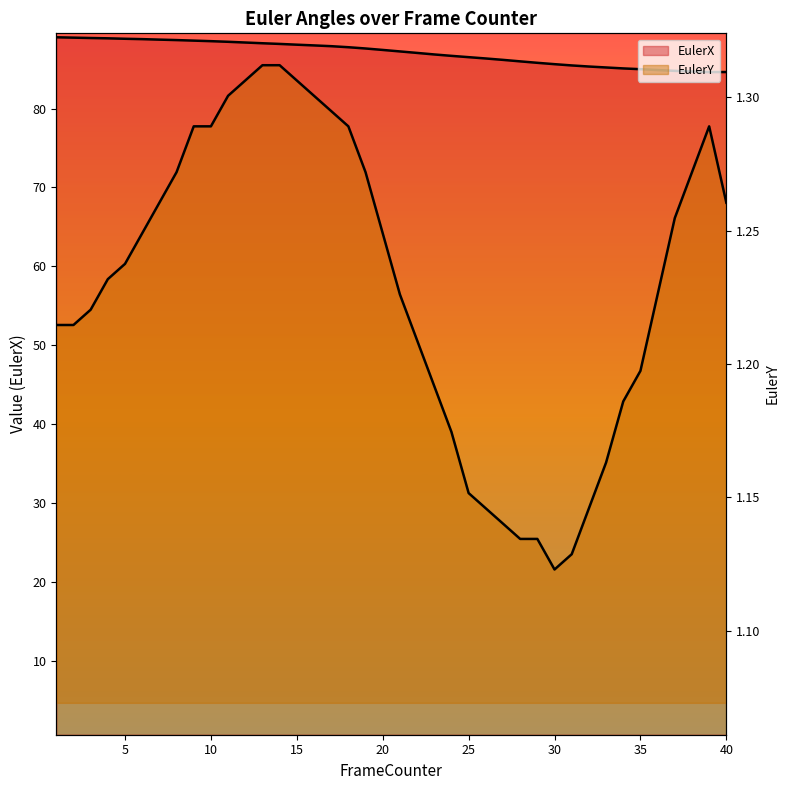

Which label corresponds to the largest value in the chart?

1